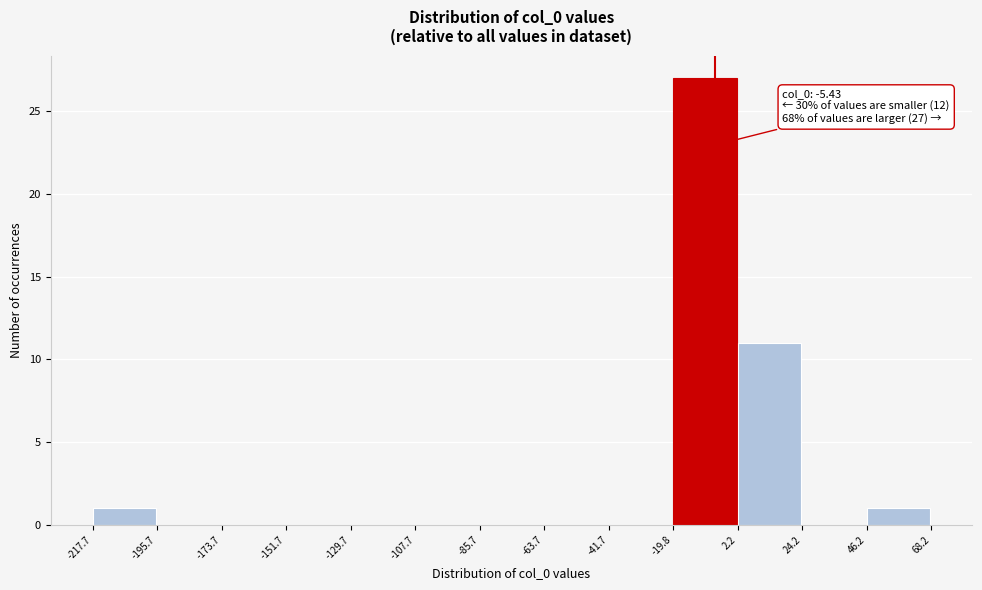

Which range on the x-axis has the tallest bar?

-19.8 to 2.2